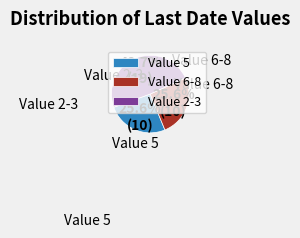

What is the ratio of the value at Value 2-3 to the value at Value 5?

1.9